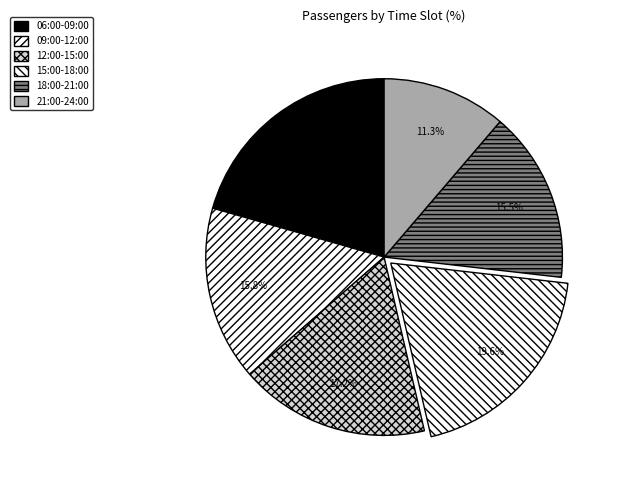

Does any single category account for the majority?

No